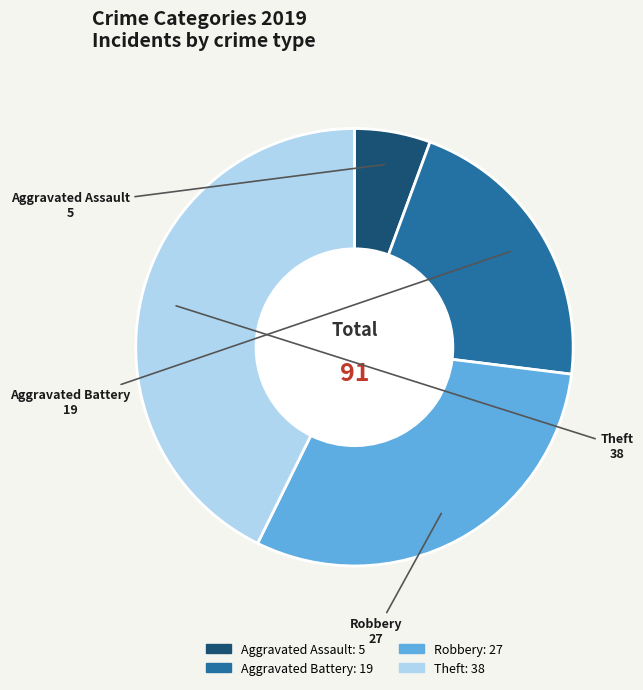

Do Theft and Aggravated Assault together represent more than half of the pie?

No